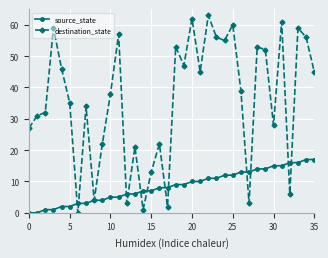

True or false: destination_state has more than 1 points higher than both neighbors.

True